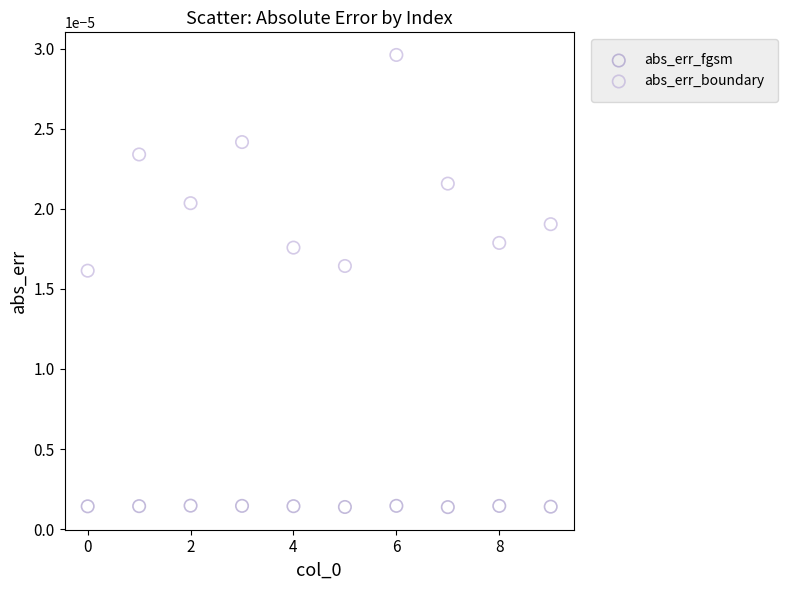

Which series has the widest spread of Y values?

abs_err_boundary